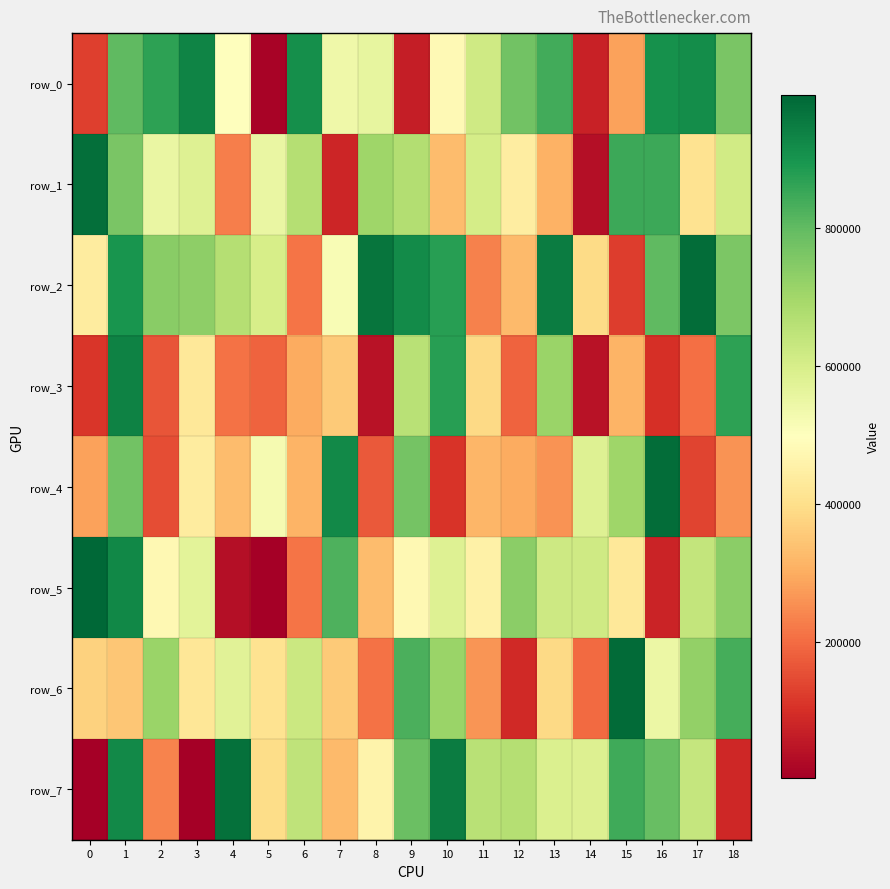

Between 16 and 10, which is larger?

16